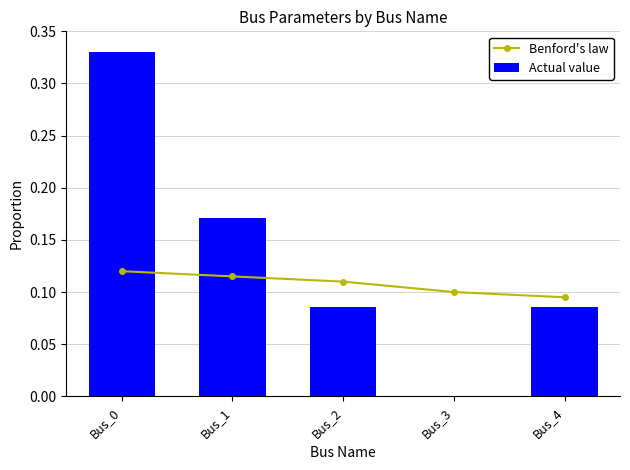

What is the total value across all series at Bus_3?

0.1